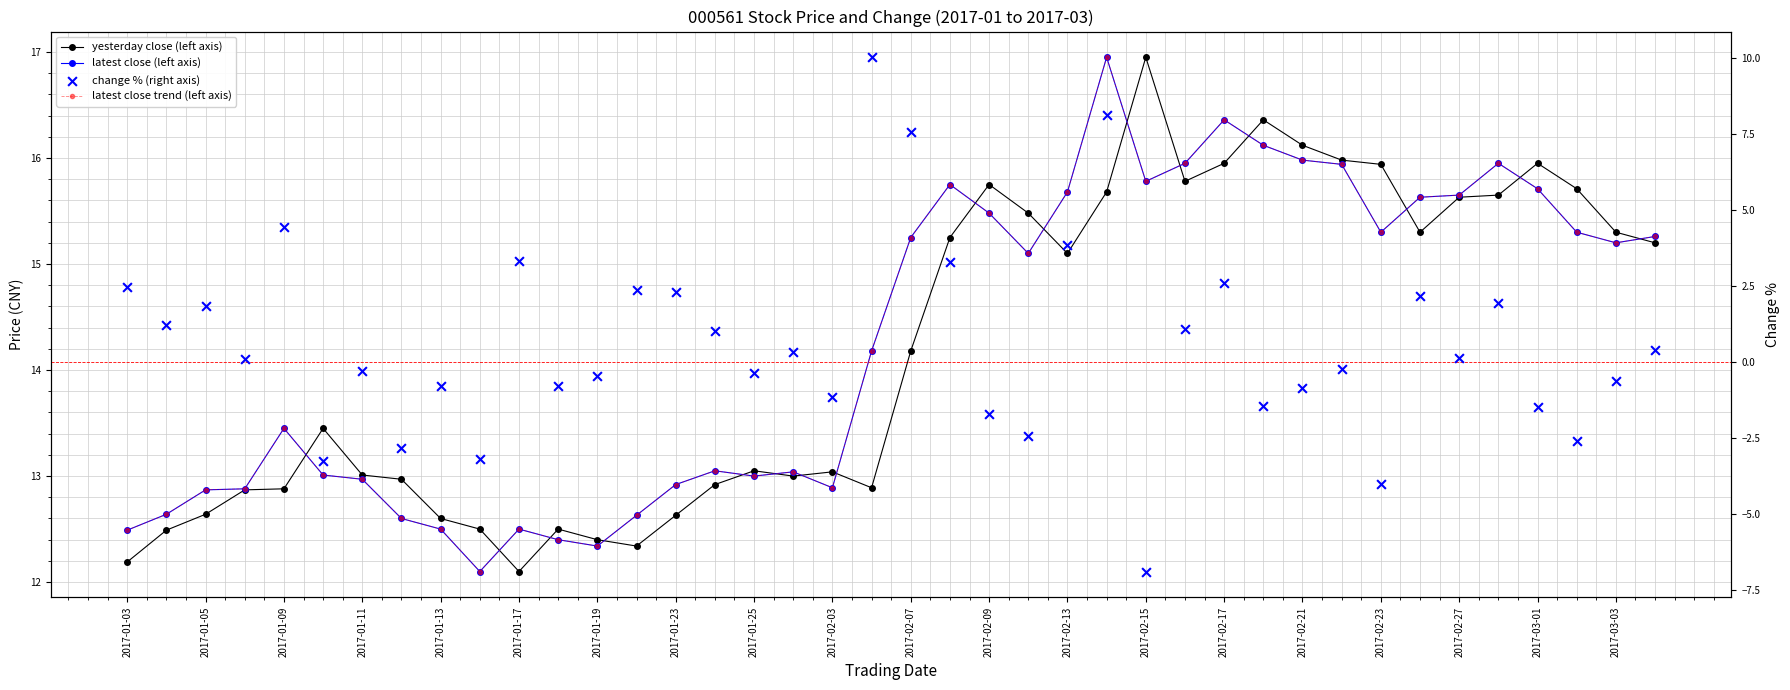

Which series has the largest total across all categories?

latest close (left axis)